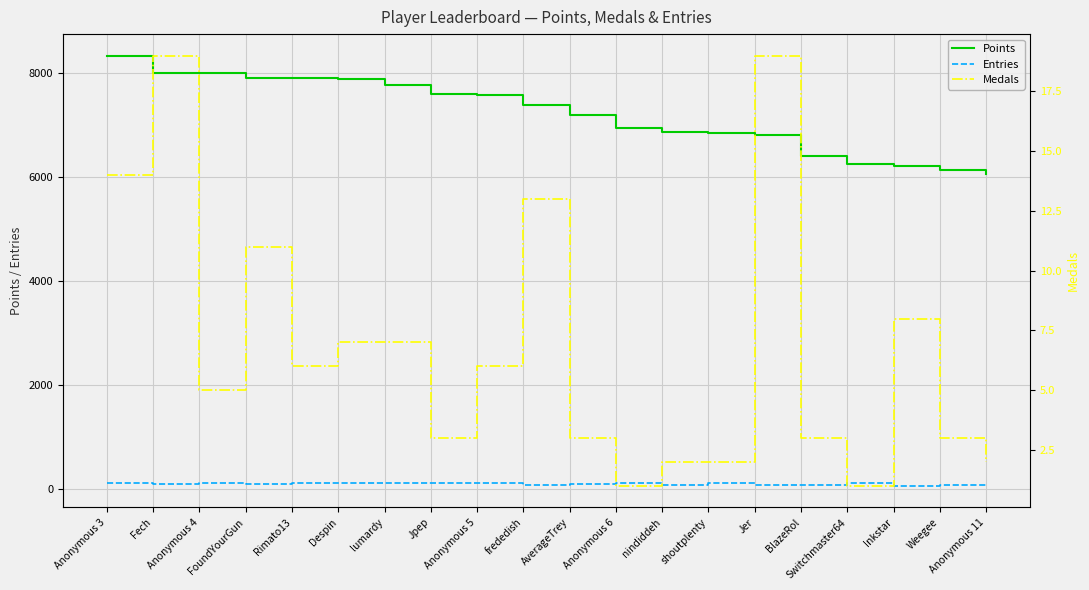

Which has a higher value, Jpep or Anonymous 3?

Anonymous 3